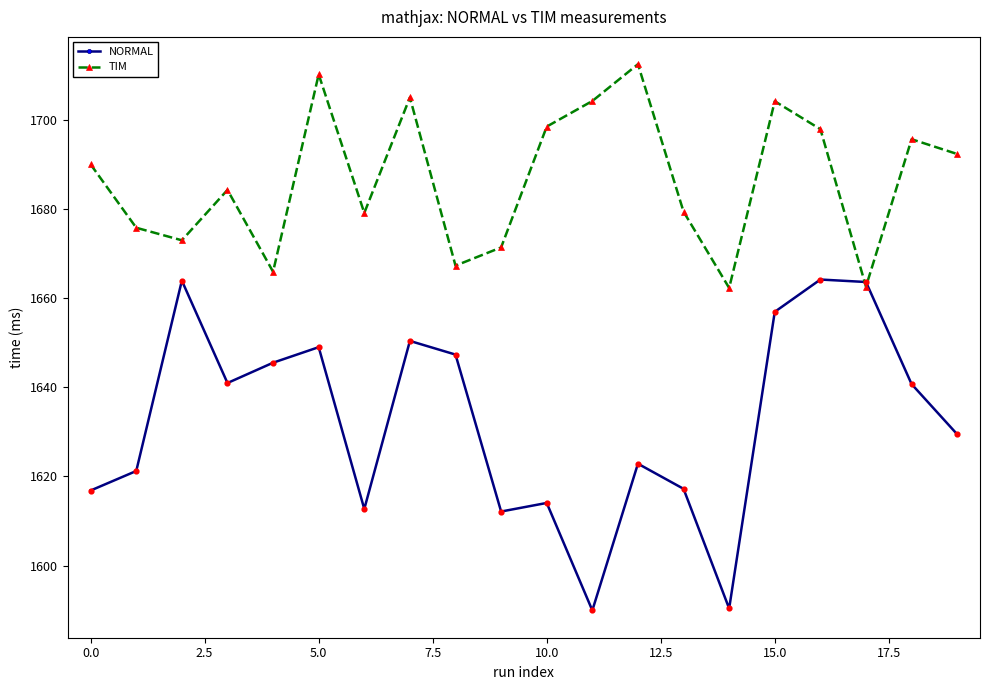

At how many categories does at least one series exceed 1601?

20